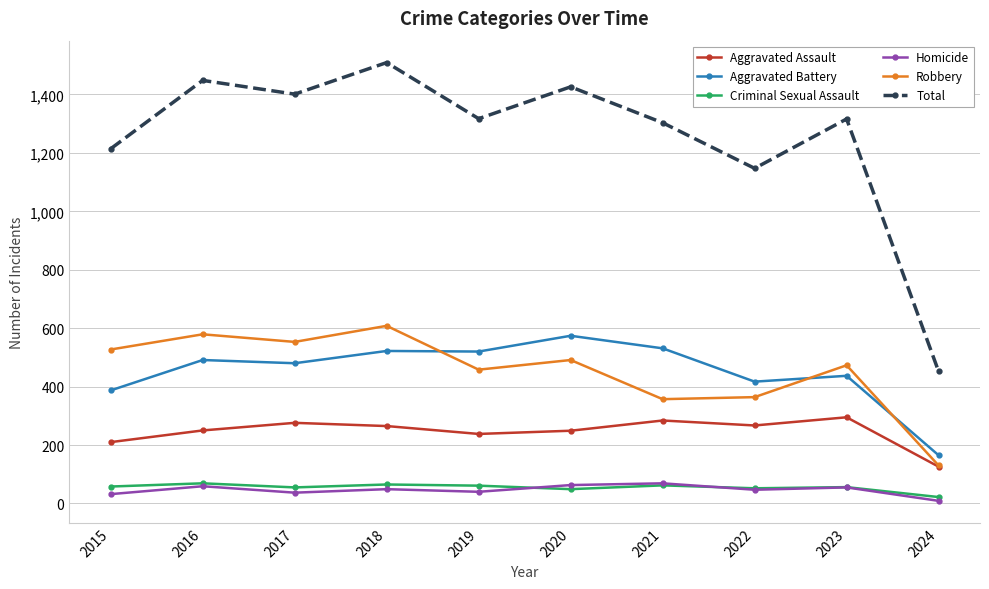

True or false: Criminal Sexual Assault has more than 0 points higher than both neighbors.

True